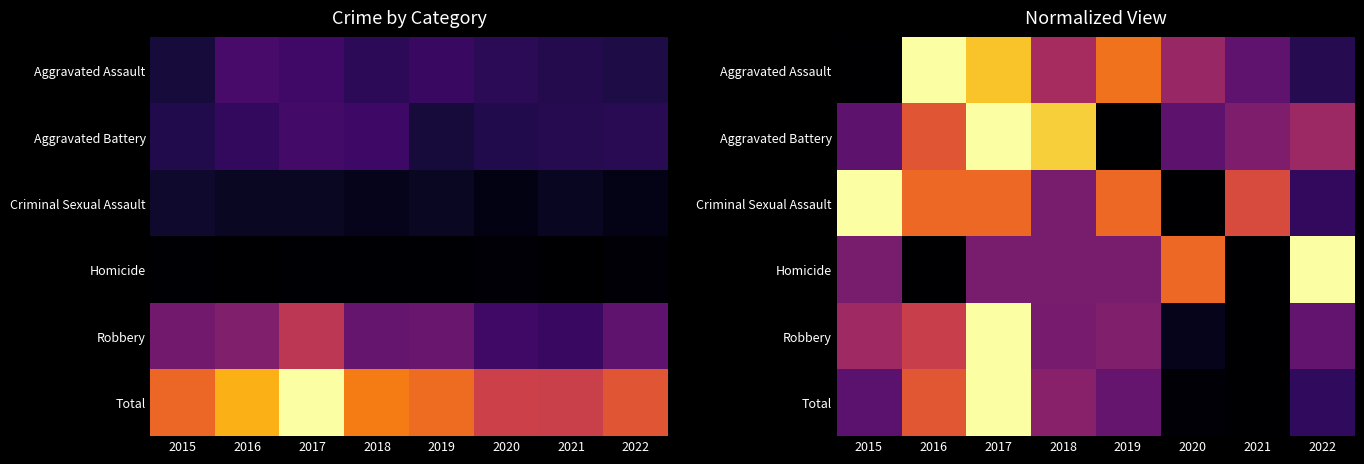

What is the total value across all series at 2016?

3.4